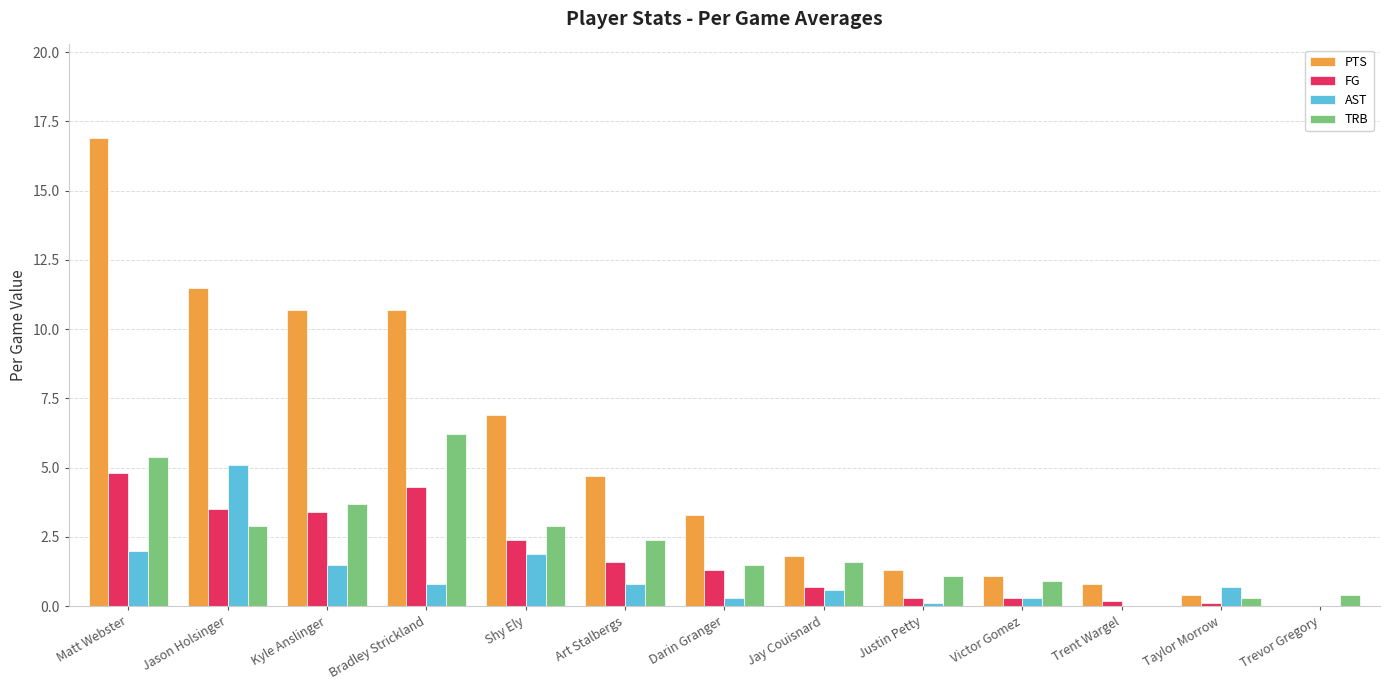

How many categories are shown in the chart?

13